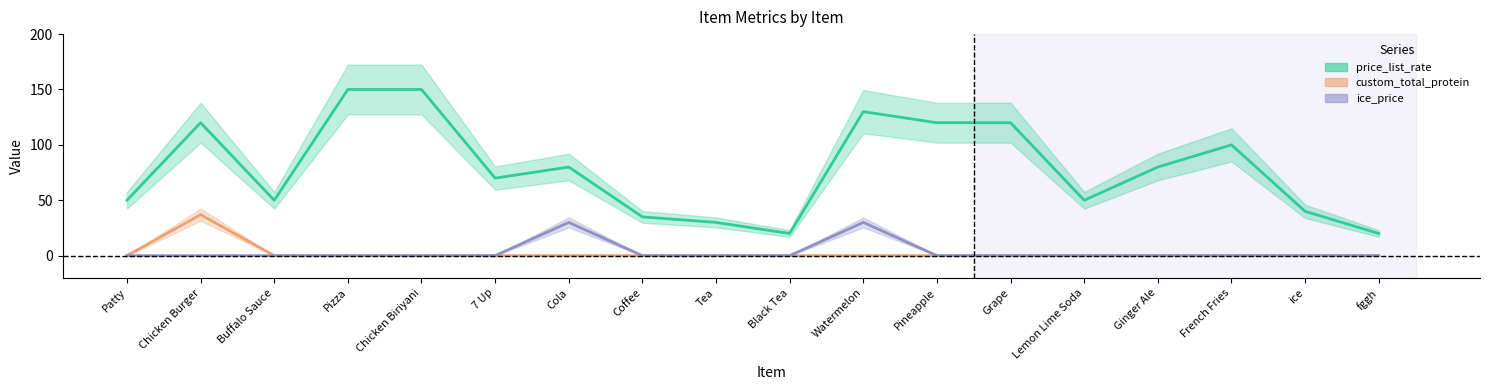

Reading right to left, what are all the values shown in this chart?

price_list_rate: 20	40	100	80	50	120	120	130	20	30	35	80	70	150	150	50	120	50
custom_total_protein: 0	0	0	0	0	0	0	0	0	0	0	0	0	0	0	0	37	0
ice_price: 0	0	0	0	0	0	0	30	0	0	0	30	0	0	0	0	0	0